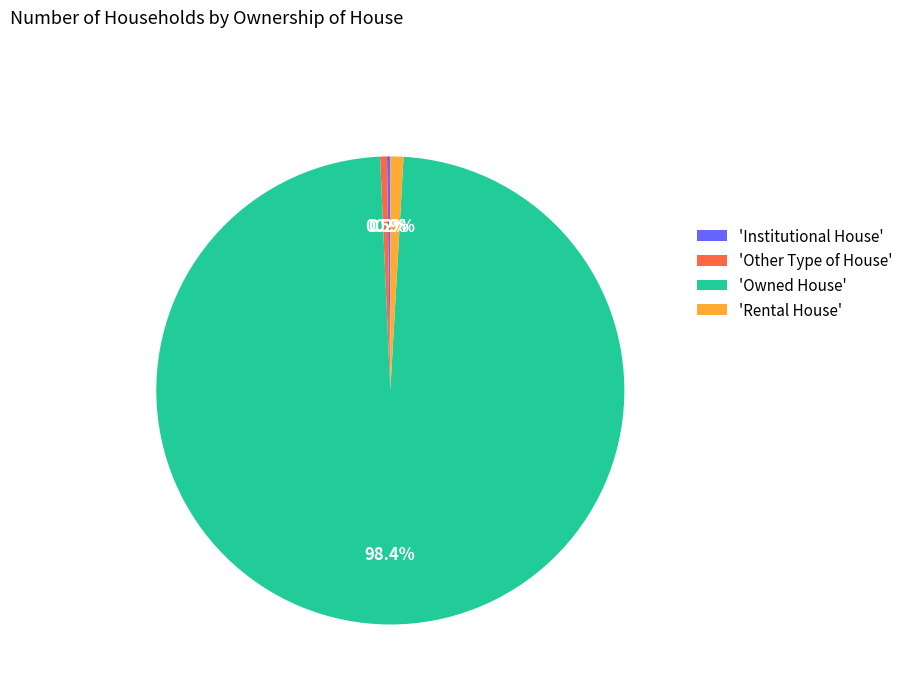

How much of the chart is everything except 'Owned House'?

1.6%